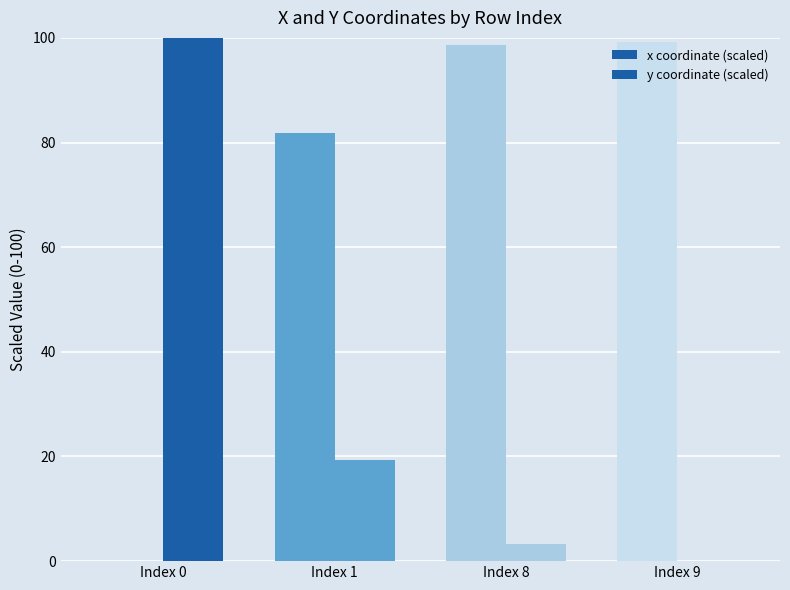

How many values in x coordinate (scaled) are above zero?

3